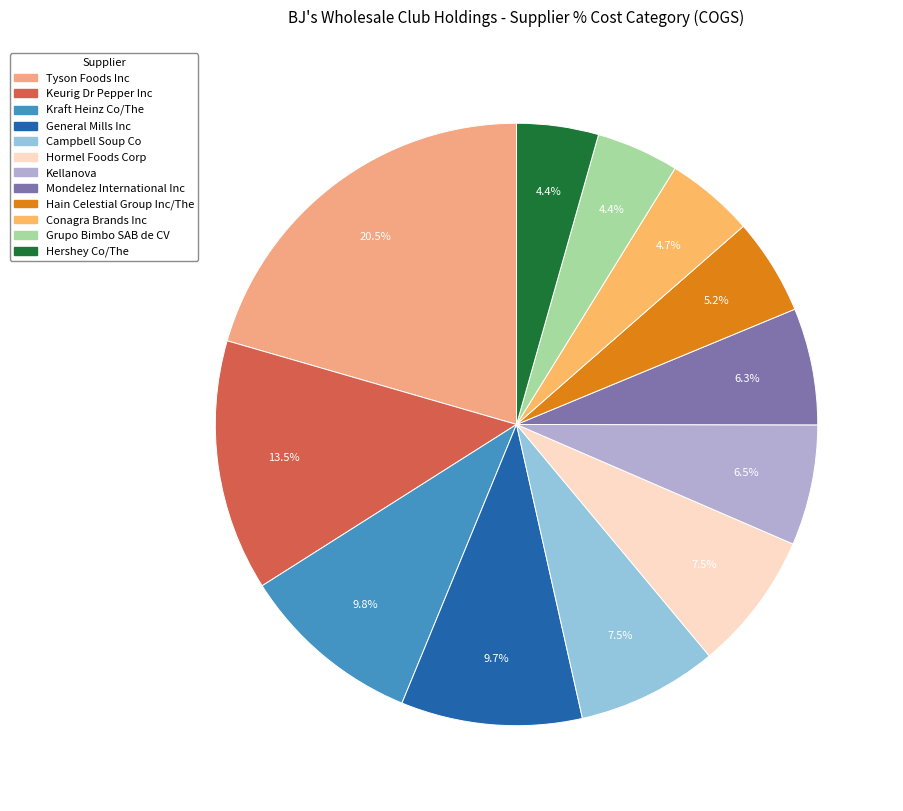

What percentage is the Campbell Soup Co slice, to the nearest percent?

8%